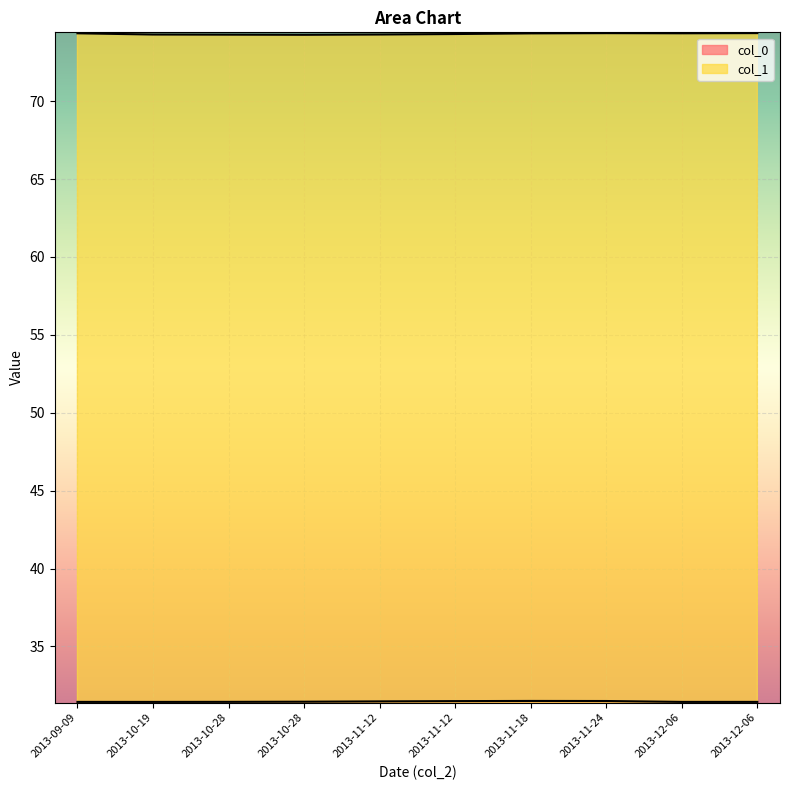

What is the sum of all col_1 values?

743.2